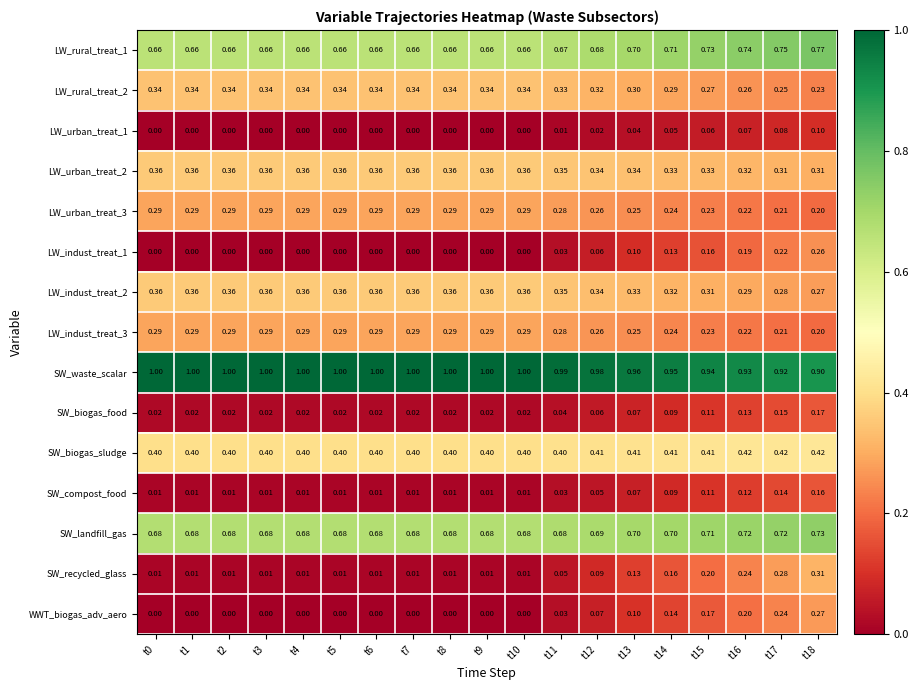

Is the value of SW_biogas_food at t14 greater than the value of LW_rural_treat_1 at t3?

No